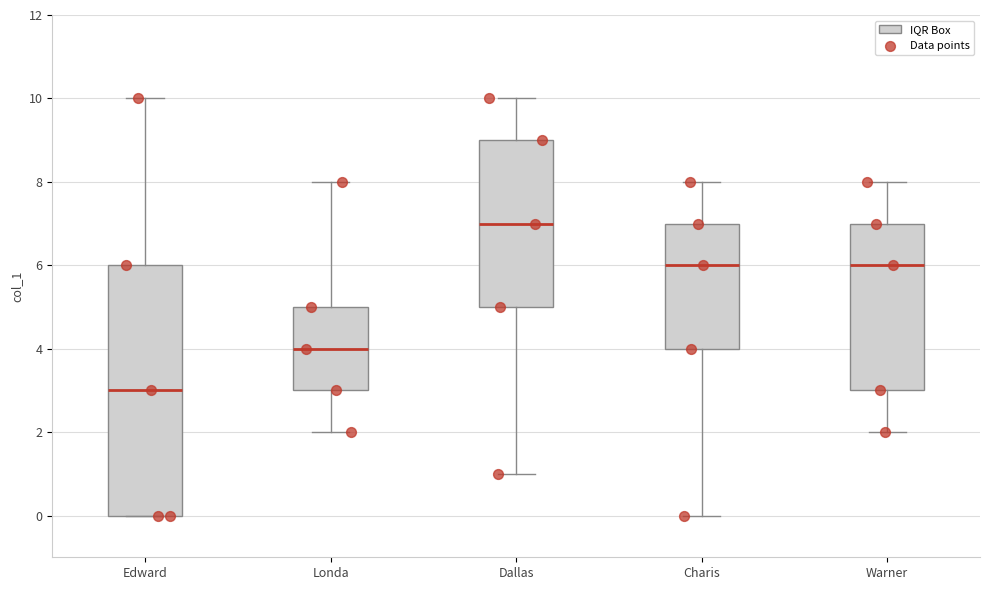

Which box has the highest median line?

Dallas